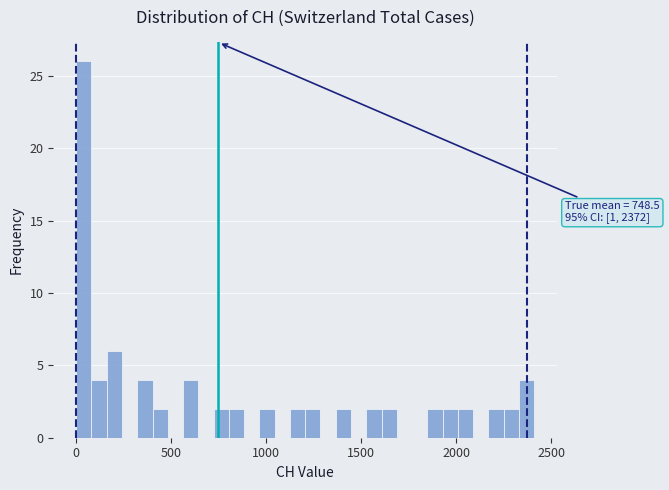

Read against the x-axis, roughly where is the centre of the tallest bar?

50